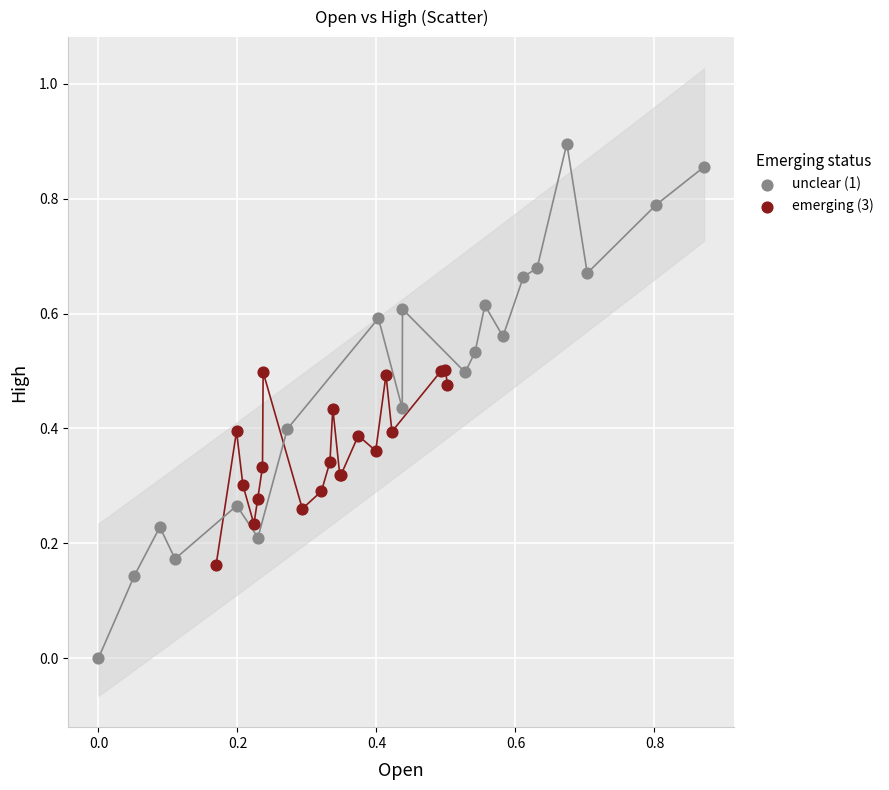

Which series has the largest Y range (max minus min)?

unclear (1)